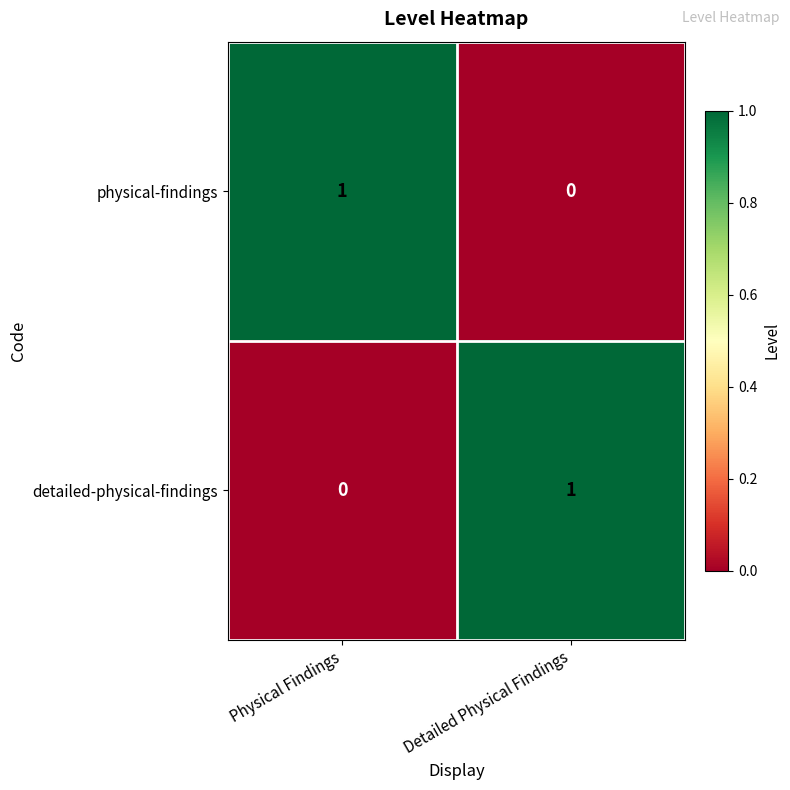

At how many categories does at least one series exceed 0?

2